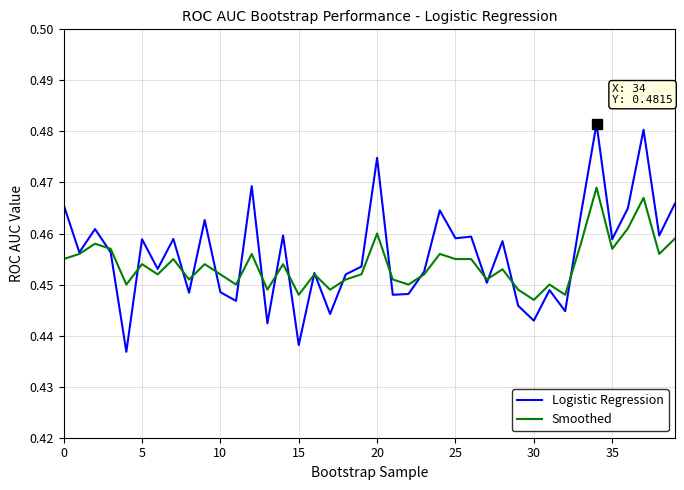

List the series in order of their peak value, highest first.

Logistic Regression, Smoothed